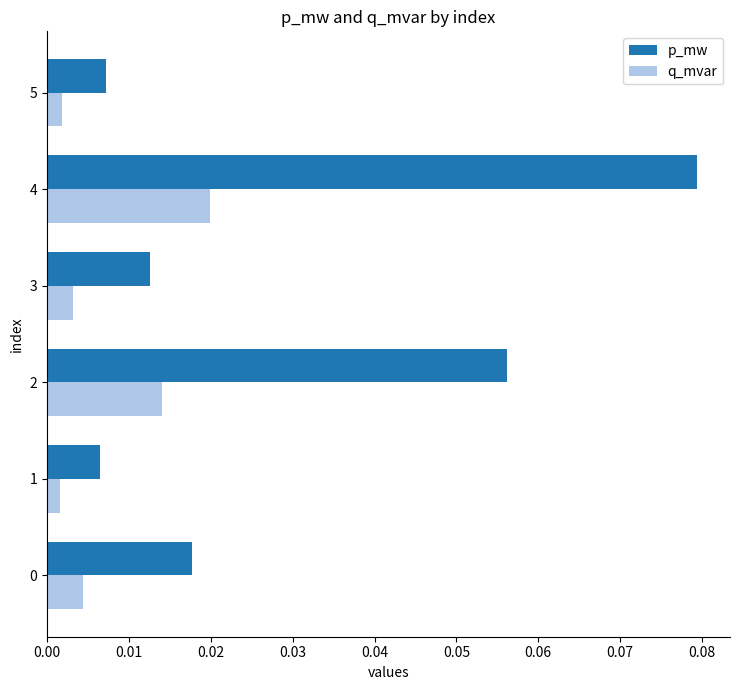

Is the value of q_mvar at 1 greater than the value of p_mw at 3?

No